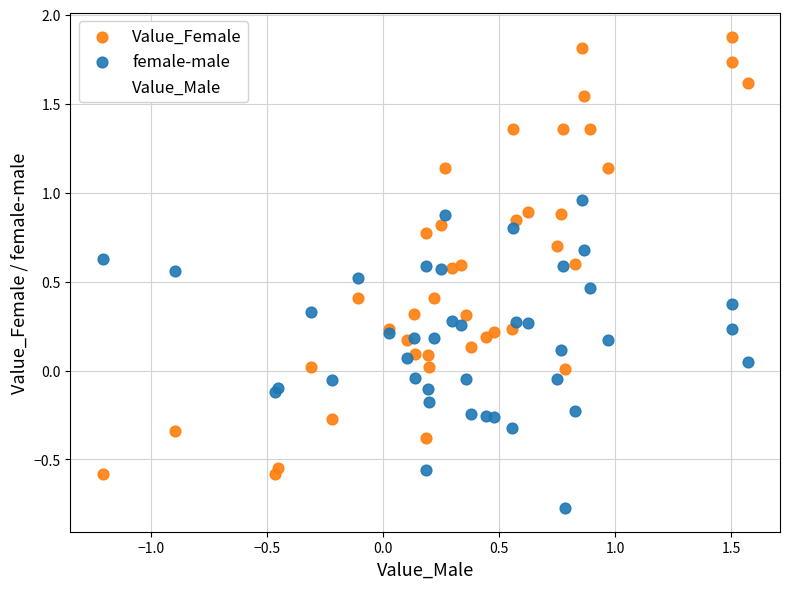

What are all the series names shown in the legend?

Value_Female, female-male, Value_Male